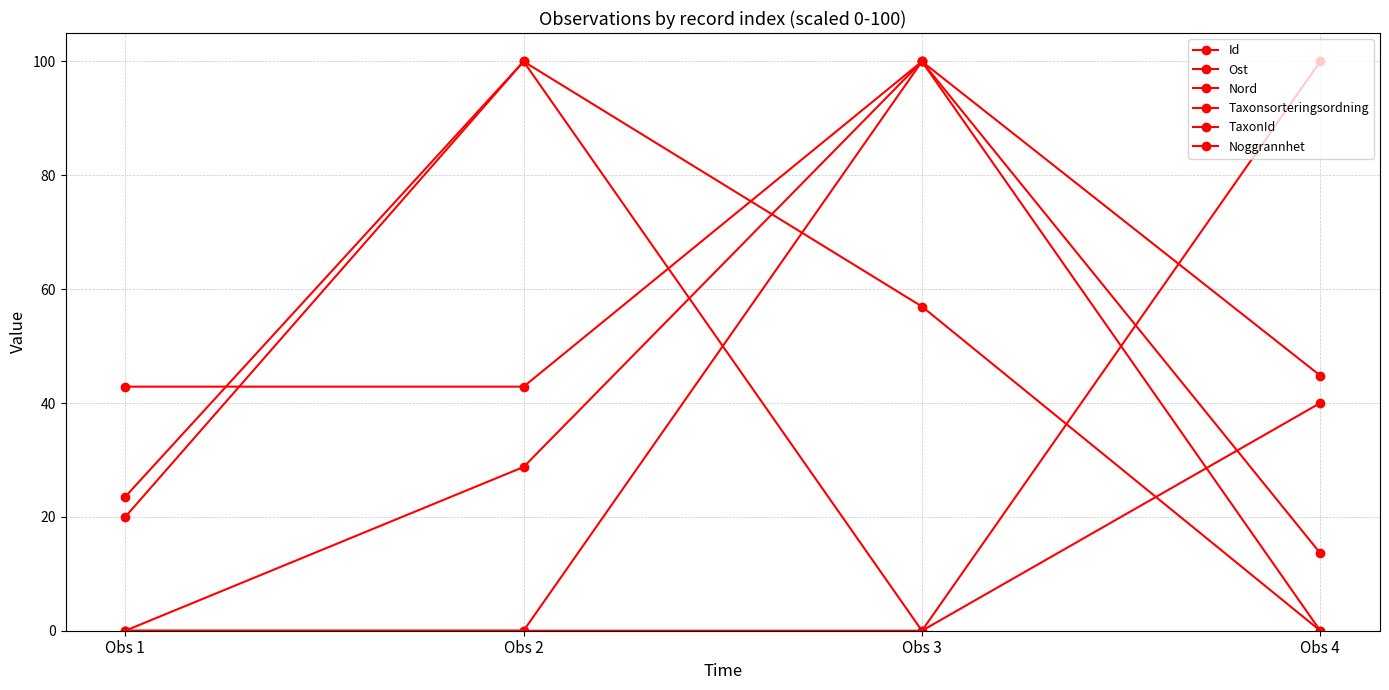

Reading right to left, what are all the values shown in this chart?

Id: Obs 4=40.0	Obs 3=0.0	Obs 2=100.0	Obs 1=20.0
Ost: Obs 4=0.0	Obs 3=57.0	Obs 2=100.0	Obs 1=23.5
Nord: Obs 4=13.6	Obs 3=100.0	Obs 2=28.8	Obs 1=0.0
Taxonsorteringsordning: Obs 4=0.0	Obs 3=100.0	Obs 2=42.9	Obs 1=42.9
TaxonId: Obs 4=44.8	Obs 3=100.0	Obs 2=0.0	Obs 1=0.0
Noggrannhet: Obs 4=100.0	Obs 3=0.0	Obs 2=0.0	Obs 1=0.0